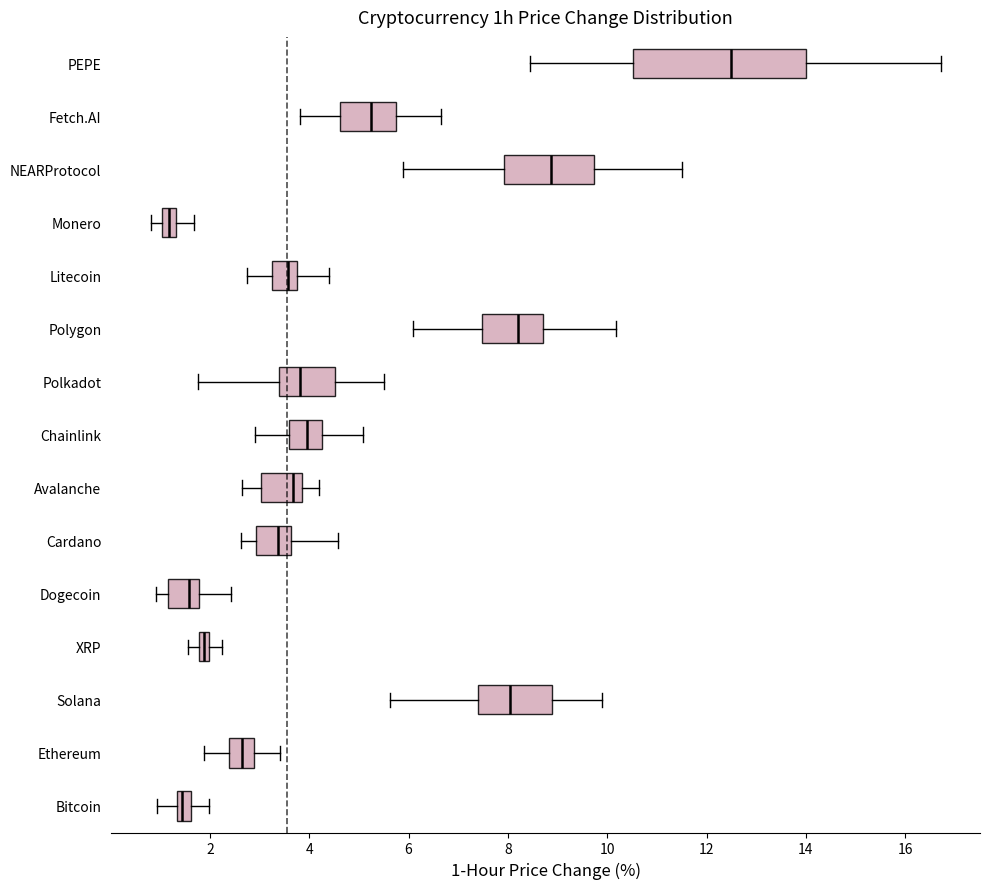

Where is the left edge of the box for NEARProtocol on the x-axis? The values are not printed on the chart, so give them approximately, as read against the axis.

8.0